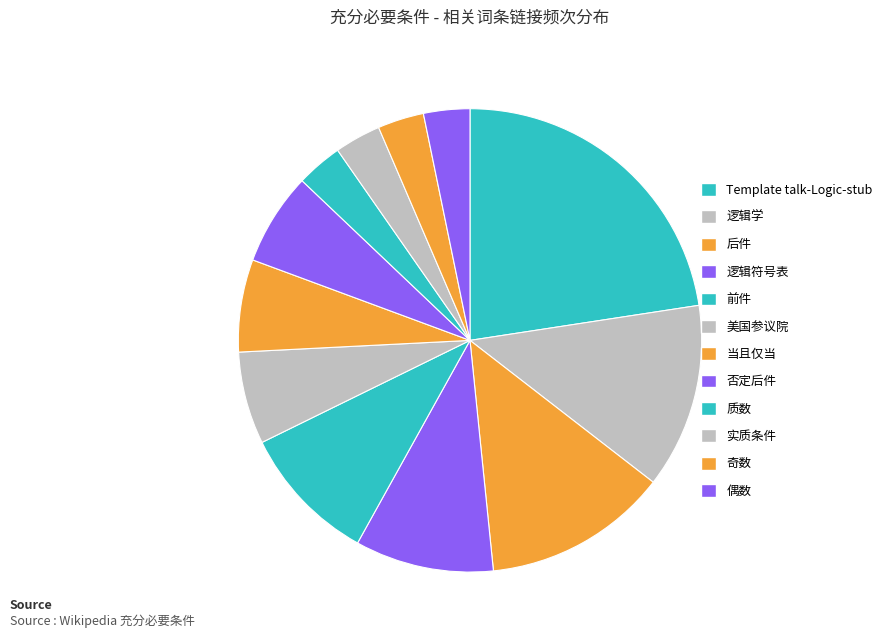

Do 美国参议院 and 偶数 together represent more than half of the pie?

No